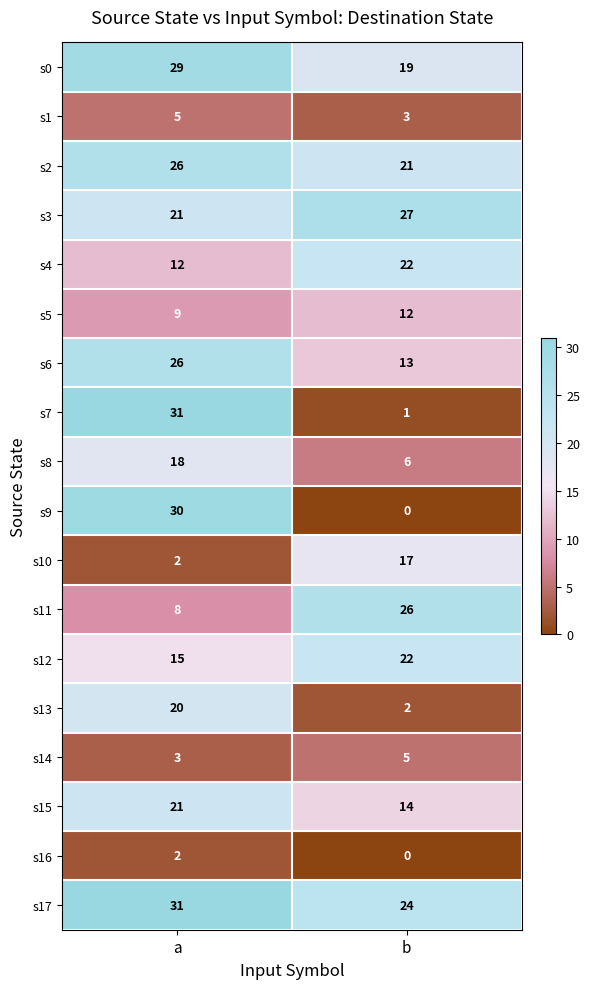

What is the difference between the maximum and minimum values in the s0 series?

10